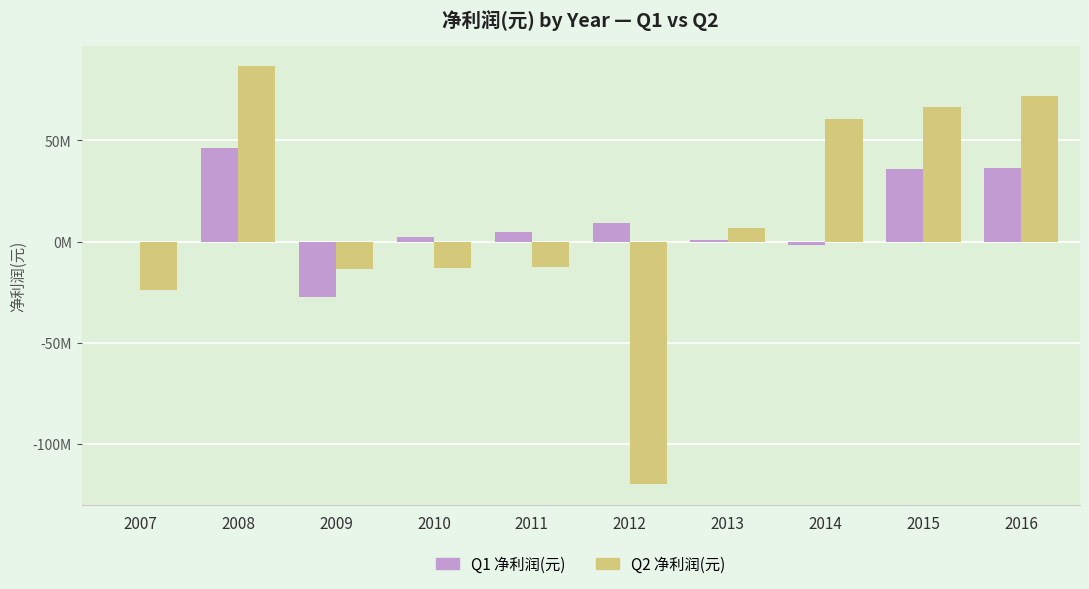

What are all the series names shown in the legend?

Q1 净利润(元), Q2 净利润(元)